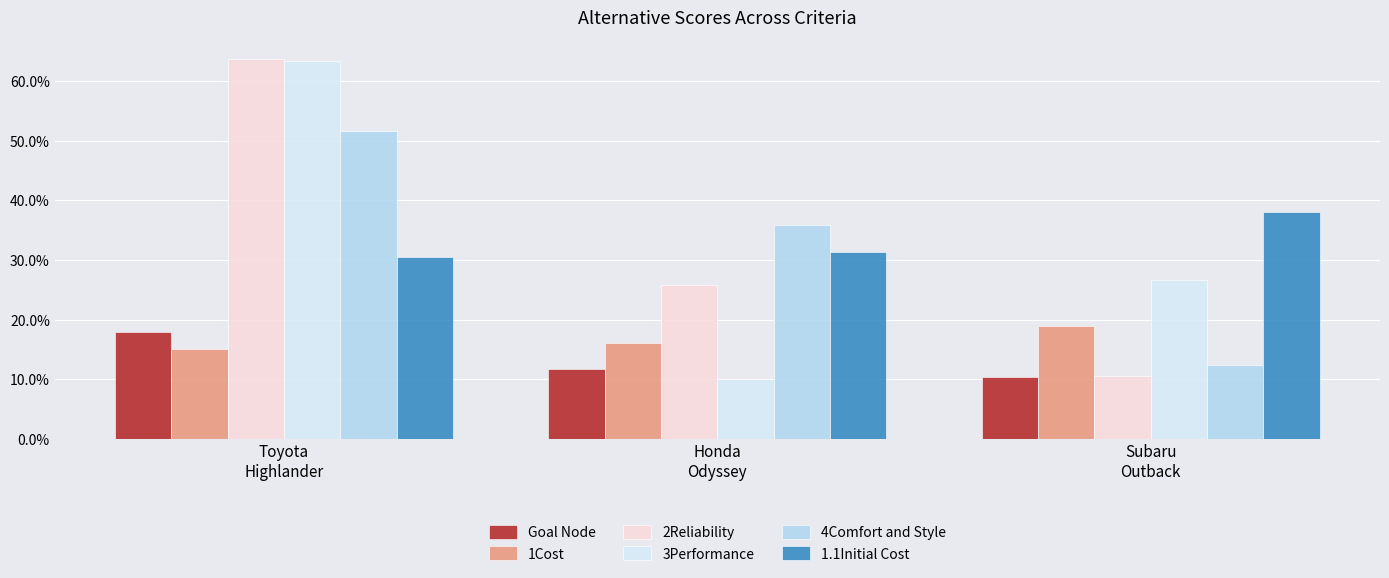

What are all the series names shown in the legend?

Goal Node, 1Cost, 2Reliability, 3Performance, 4Comfort and Style, 1.1Initial Cost